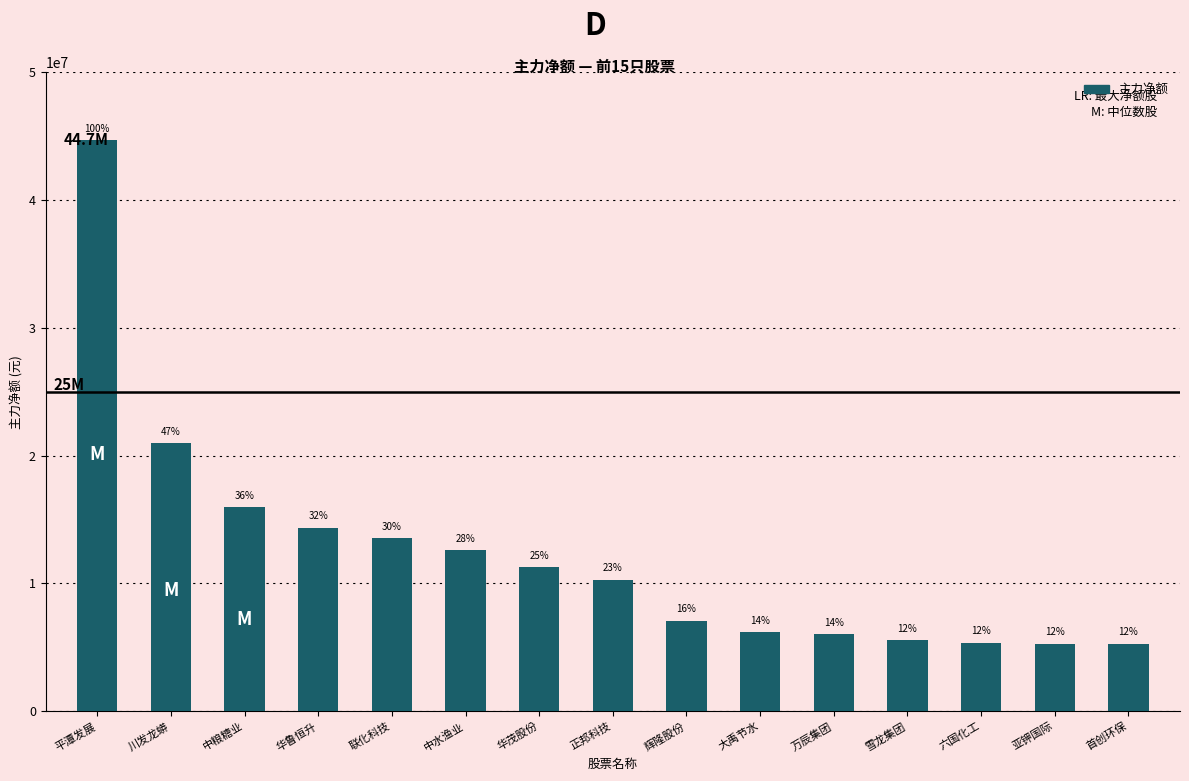

The value at 辉隆股份 is 2613304. True or false?

False